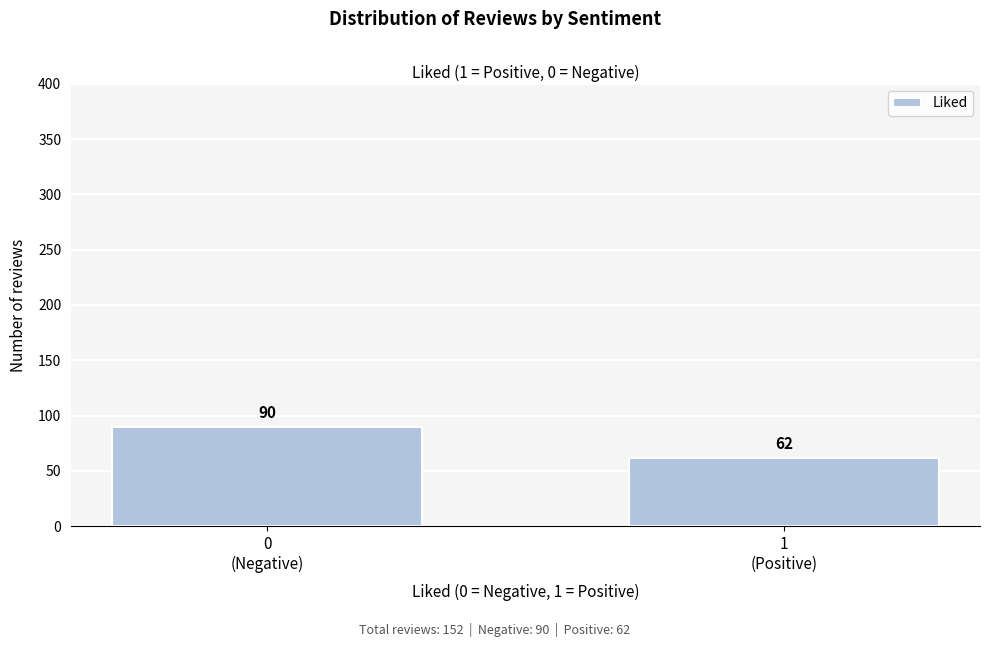

Reading left to right, list all the values displayed in this chart.

90	62